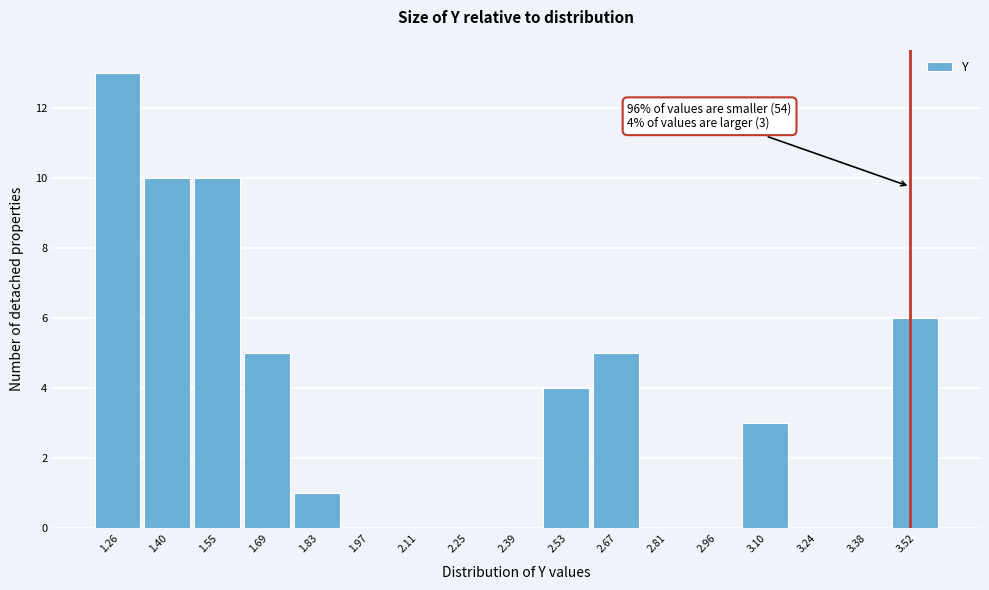

Reading left to right, extract all data points from this chart.

1.26=13	1.40=10	1.55=10	1.69=5	1.83=1	1.97=0	2.11=0	2.25=0	2.39=0	2.53=4	2.67=5	2.81=0	2.96=0	3.10=3	3.24=0	3.38=0	3.52=6